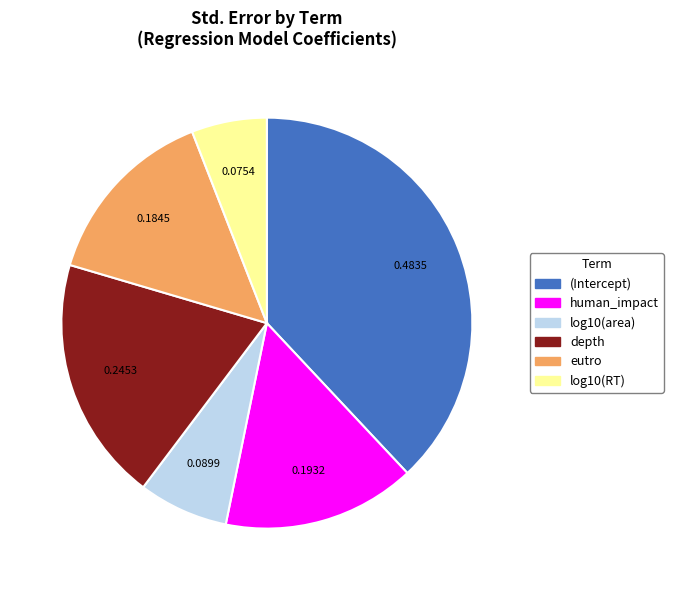

Rank the categories by value from lowest to highest.

log10(RT), log10(area), eutro, human_impact, depth, (Intercept)